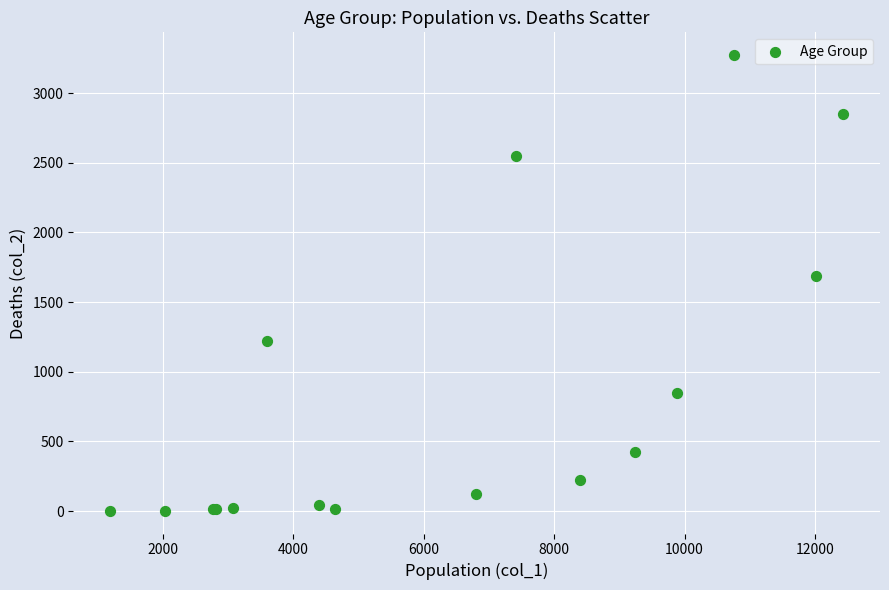

What Y value in the scatter plot is closest to 1638?

1690